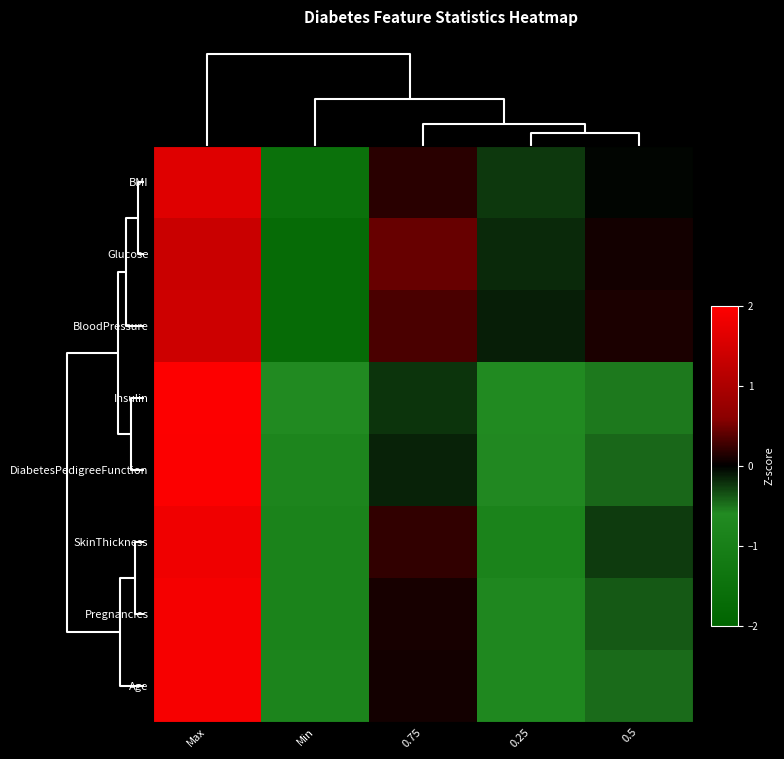

At how many categories does at least one series exceed 0?

3